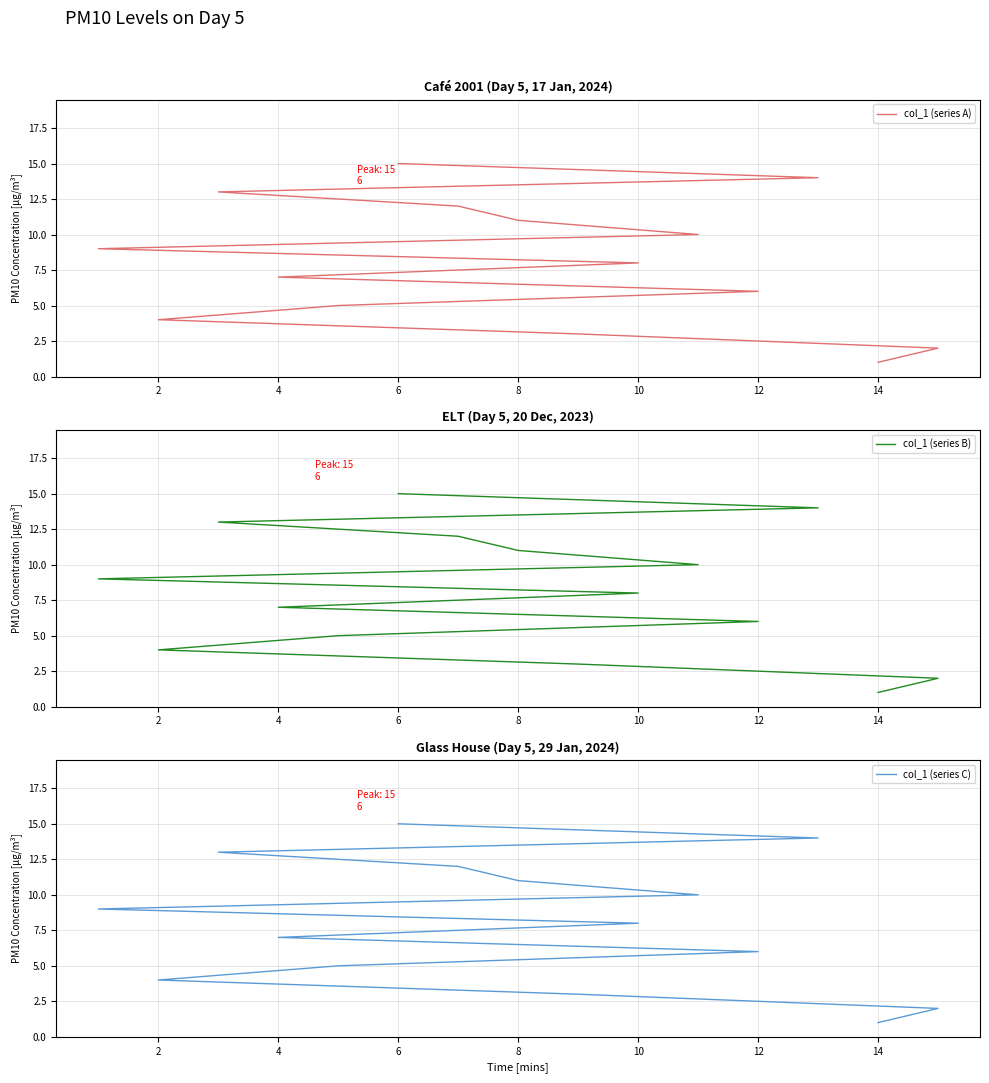

At how many categories does at least one series exceed 12?

3